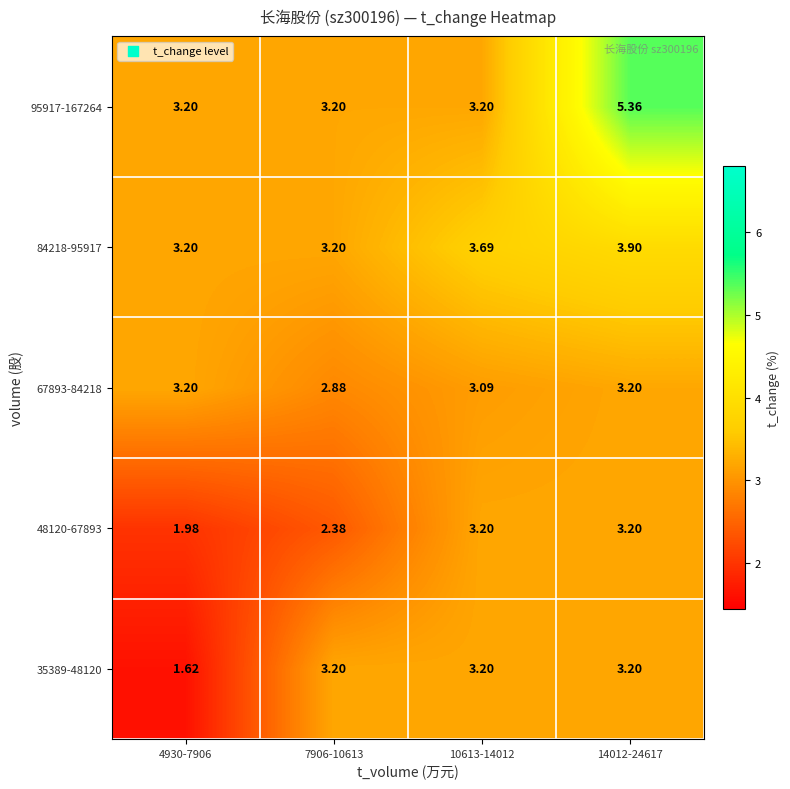

How many series are shown in this chart?

5